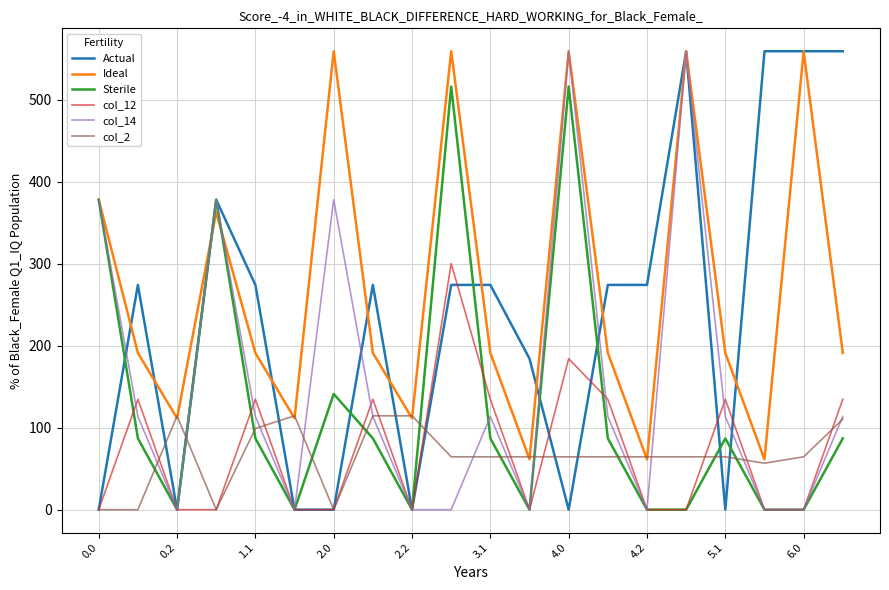

Which series has the largest total across all categories?

Ideal